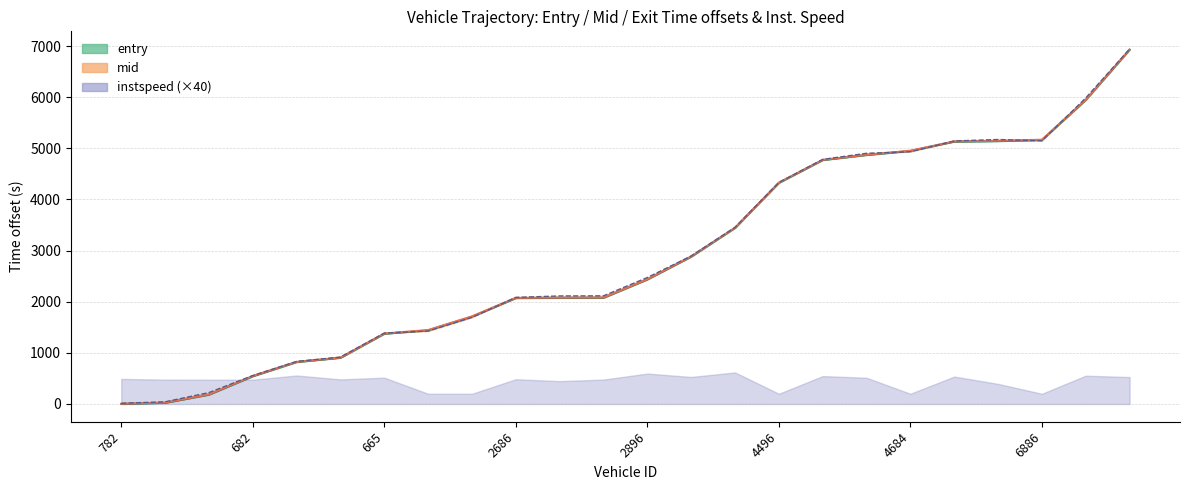

True or false: mid has a value of 5467.7 at 4900.

False